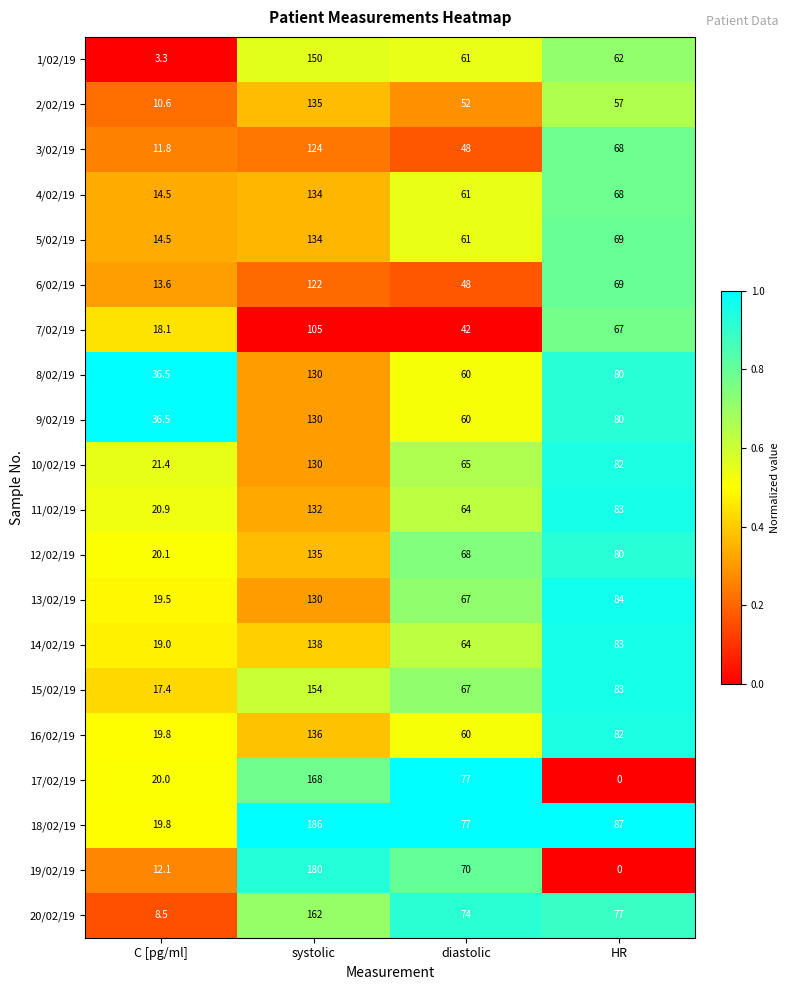

Between systolic and HR, which series saw the biggest shift?

19/02/19